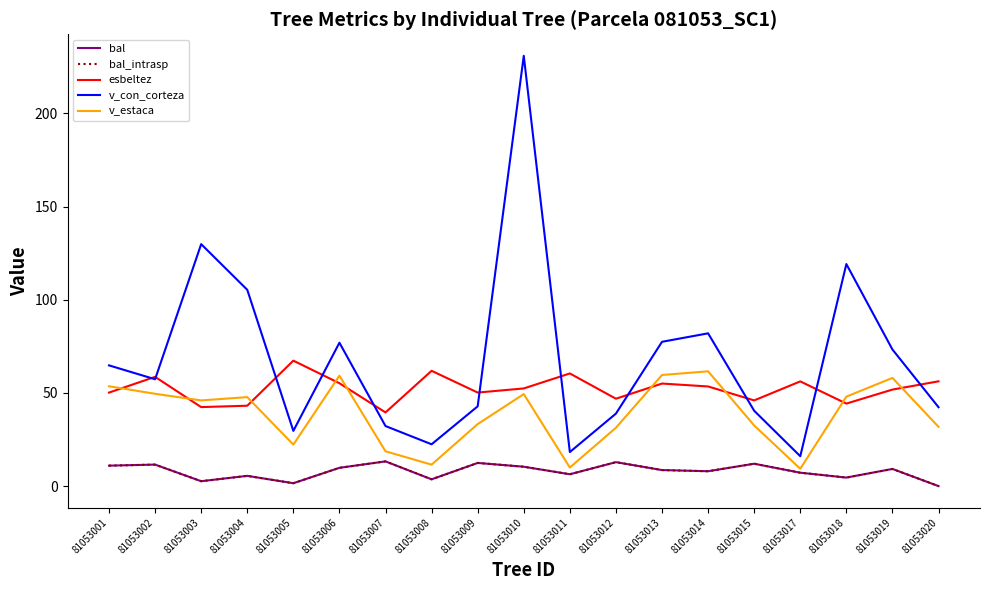

What is the sum of the v_estaca values at 81053002 and 81053014?

111.1